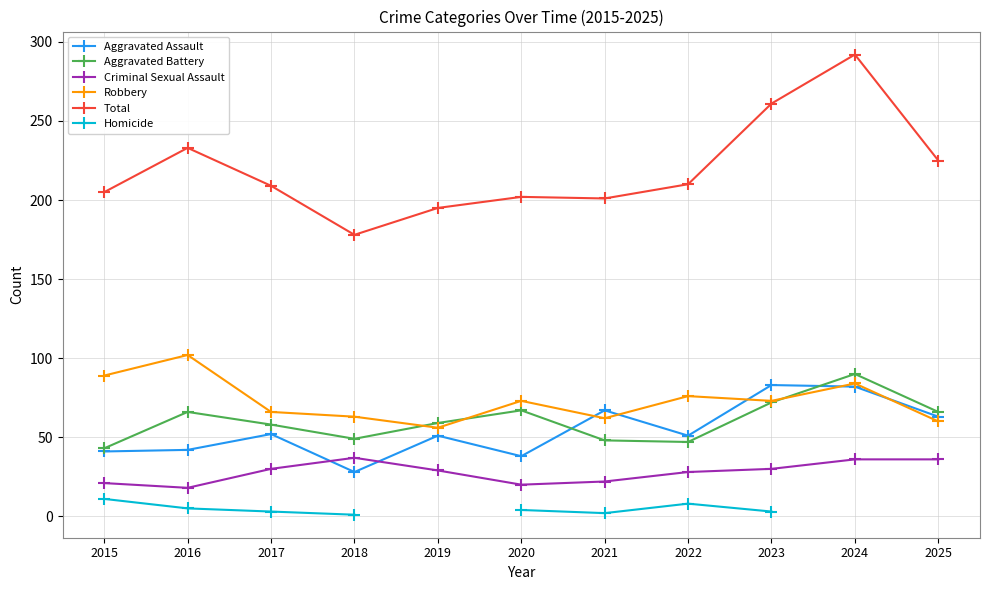

What are all the series names shown in the legend?

Aggravated Assault, Aggravated Battery, Criminal Sexual Assault, Robbery, Total, Homicide